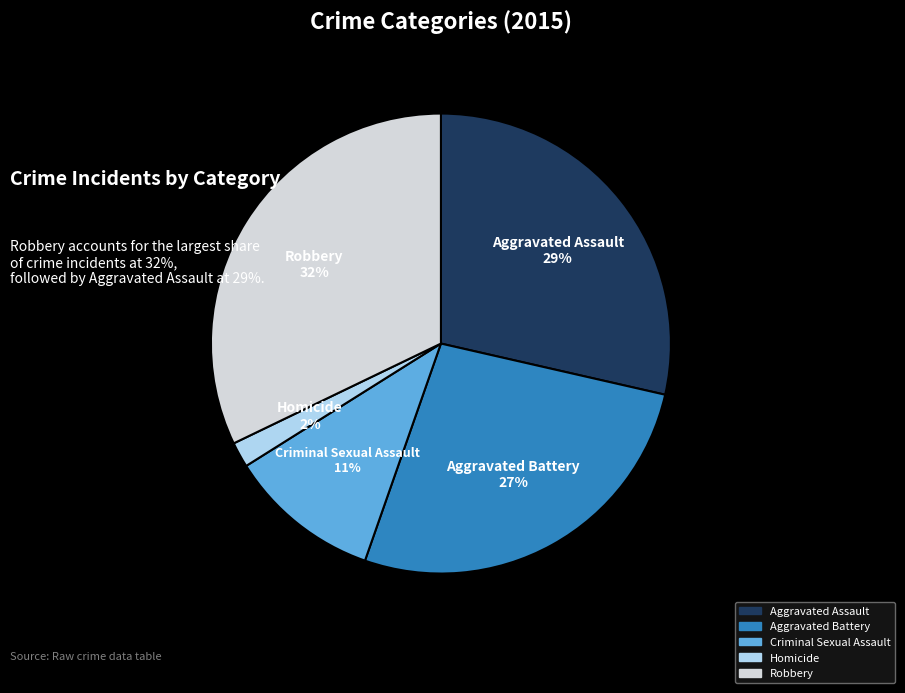

Approximately how many times larger is the value at Aggravated Battery compared to Robbery?

0.8